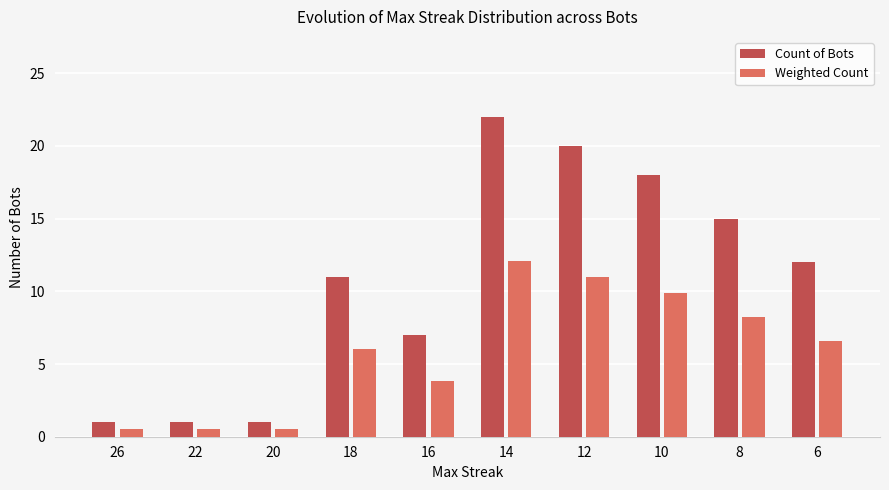

What is the average value of the Weighted Count series?

5.9